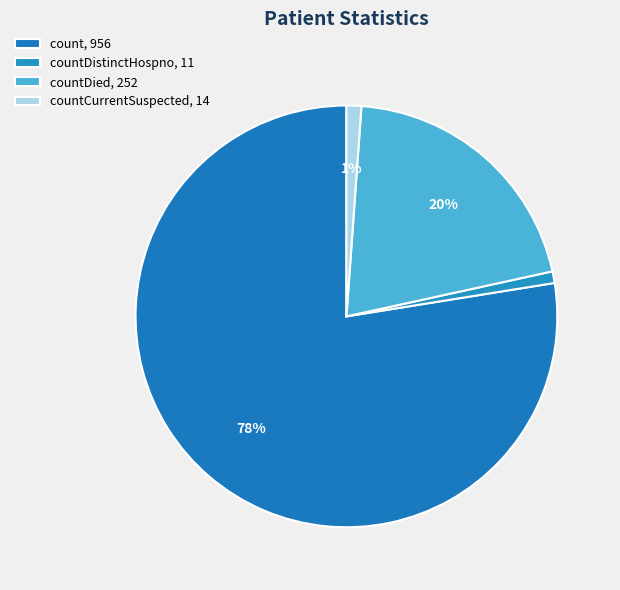

How many slices are in this pie chart?

4